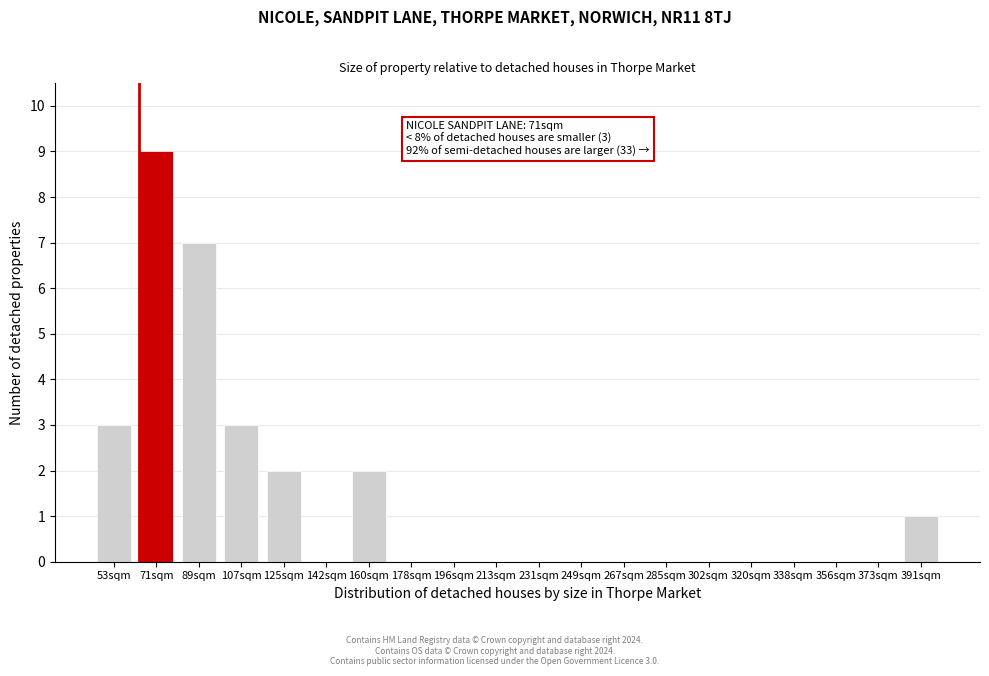

Reading right to left, transcribe all the data shown in this chart.

391sqm=1	373sqm=0	356sqm=0	338sqm=0	320sqm=0	302sqm=0	285sqm=0	267sqm=0	249sqm=0	231sqm=0	213sqm=0	196sqm=0	178sqm=0	160sqm=2	142sqm=0	125sqm=2	107sqm=3	89sqm=7	71sqm=9	53sqm=3